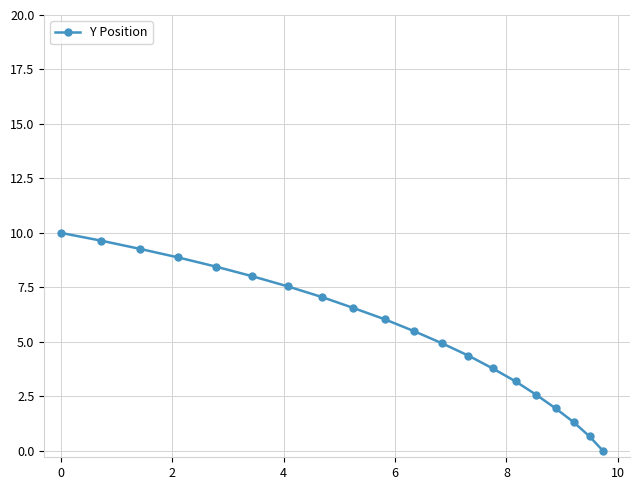

What is the average value?

5.5